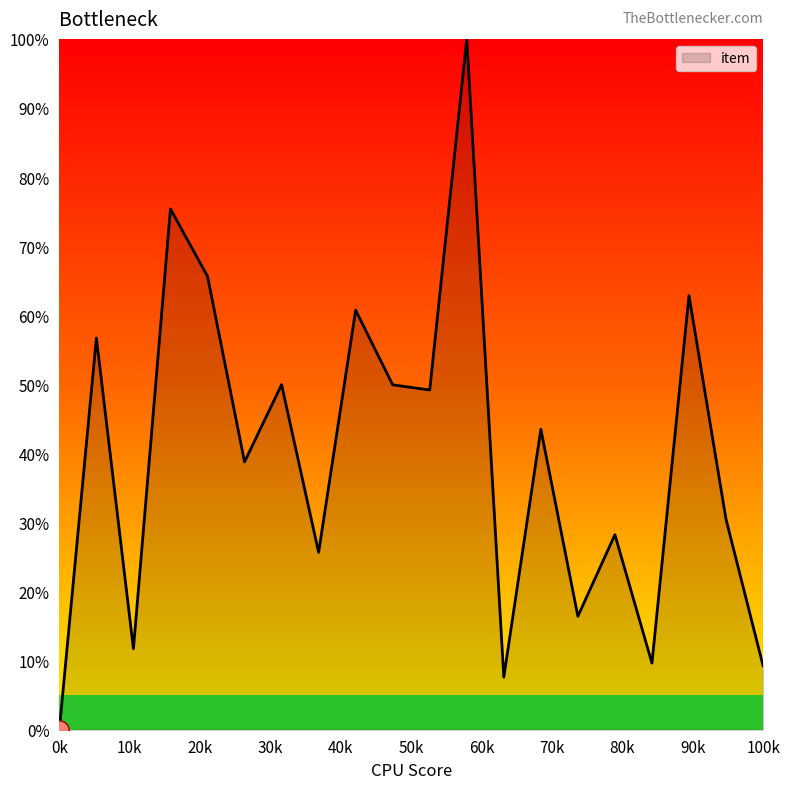

What is the difference between the maximum and minimum values?

100.0